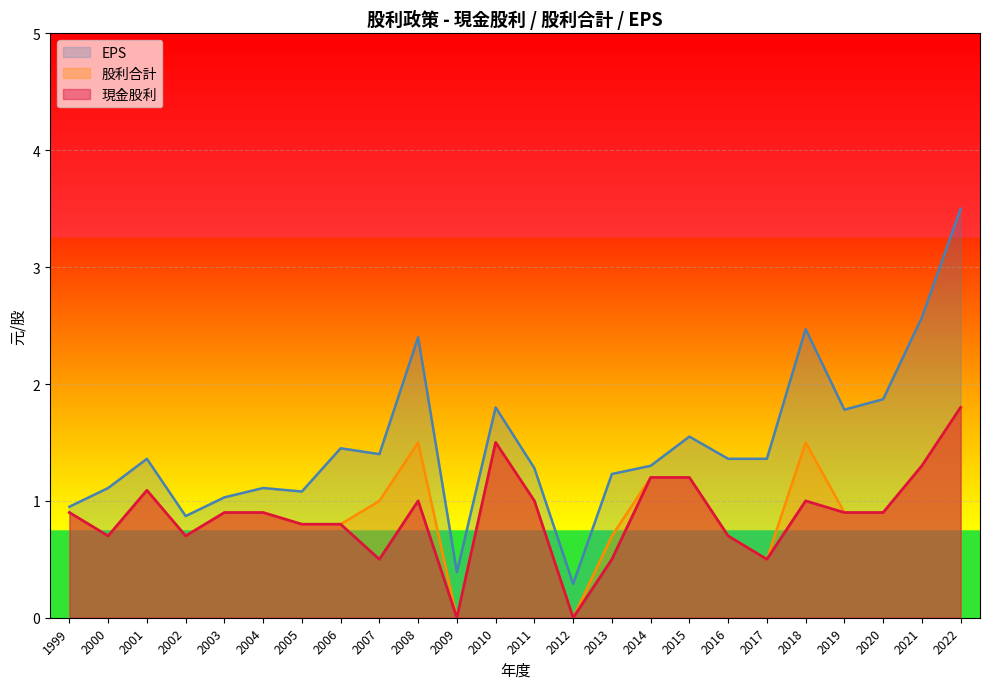

Rank the series at 2012 from lowest to highest value.

現金股利, 股利合計, EPS